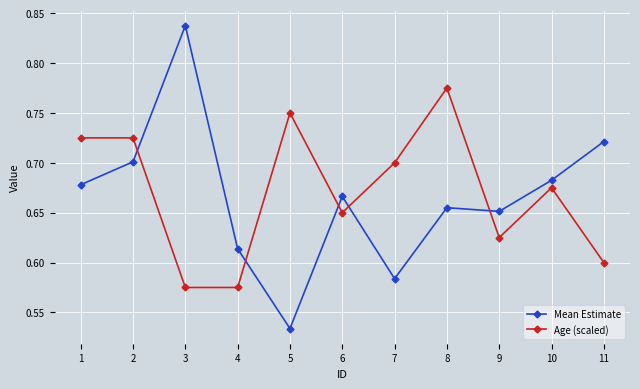

Between 4 and 7, which series saw the biggest shift?

Age (scaled)